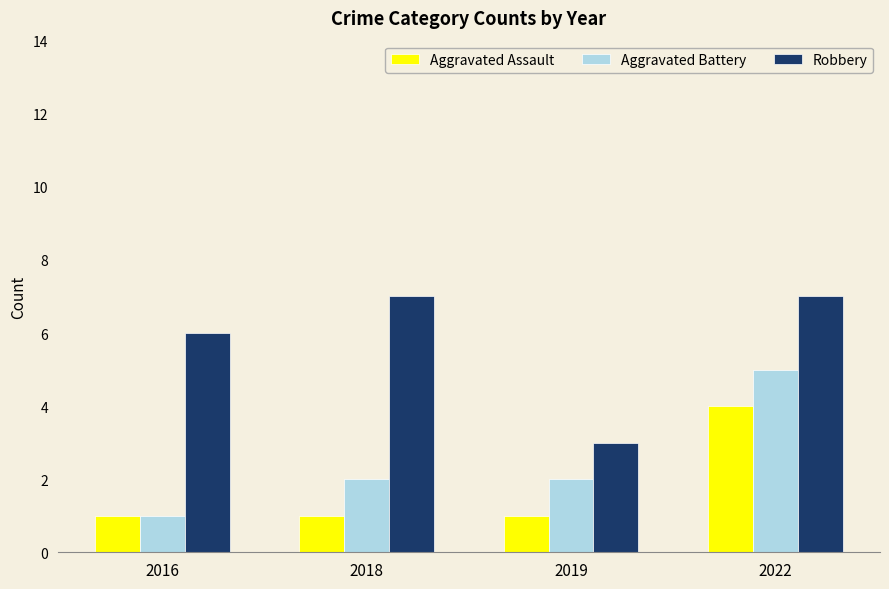

What is the value of the Robbery bar at the 3rd from the left?

3